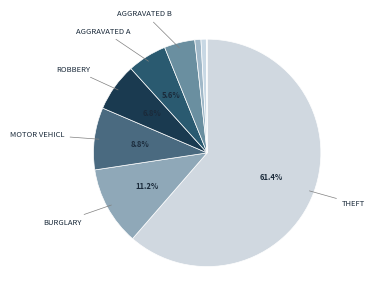

Count the number of slices in the pie.

9